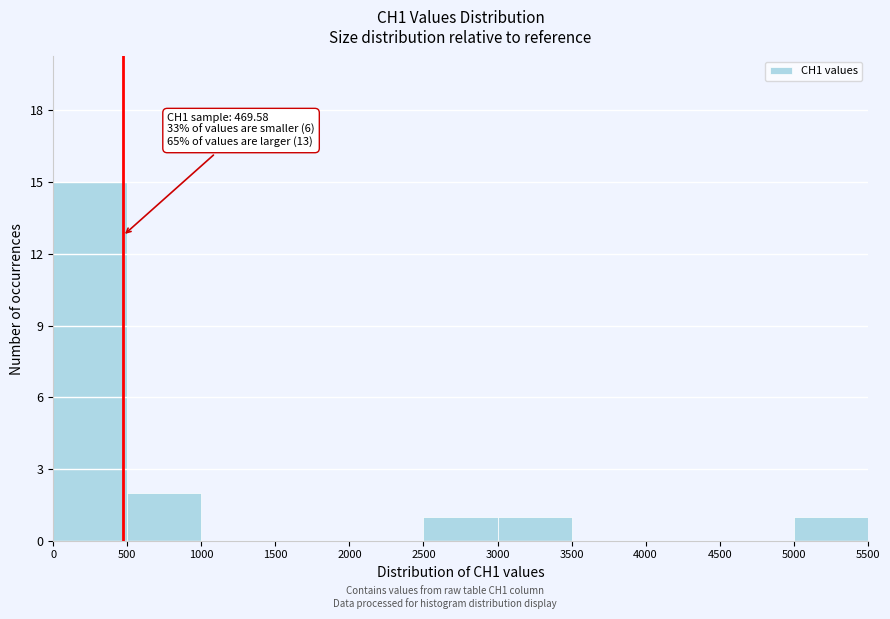

Over which range of the x-axis is the bar tallest?

0 to 500